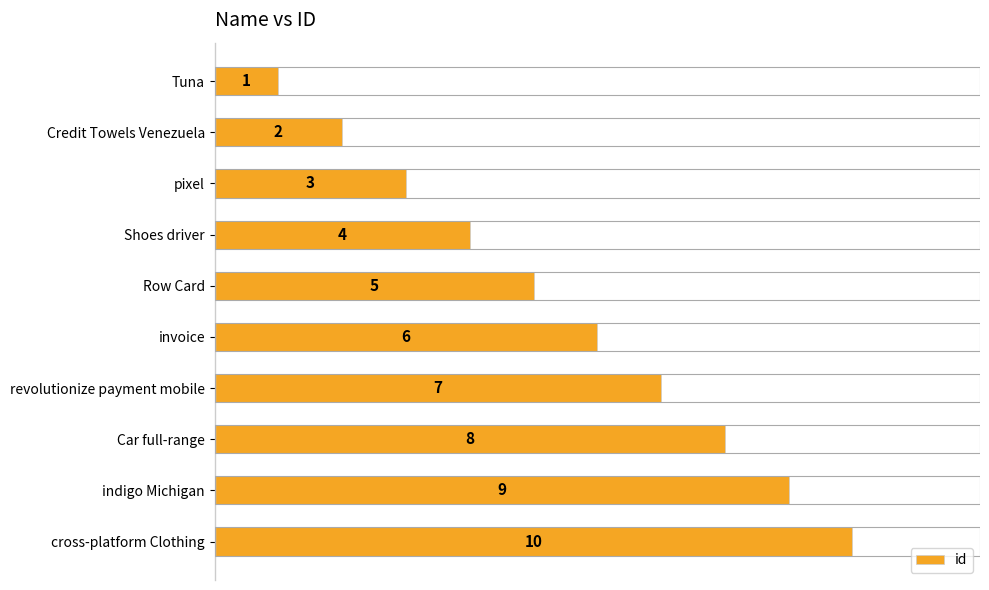

Rank the categories by value from highest to lowest.

cross-platform Clothing, indigo Michigan, Car full-range, revolutionize payment mobile, invoice, Row Card, Shoes driver, pixel, Credit Towels Venezuela, Tuna